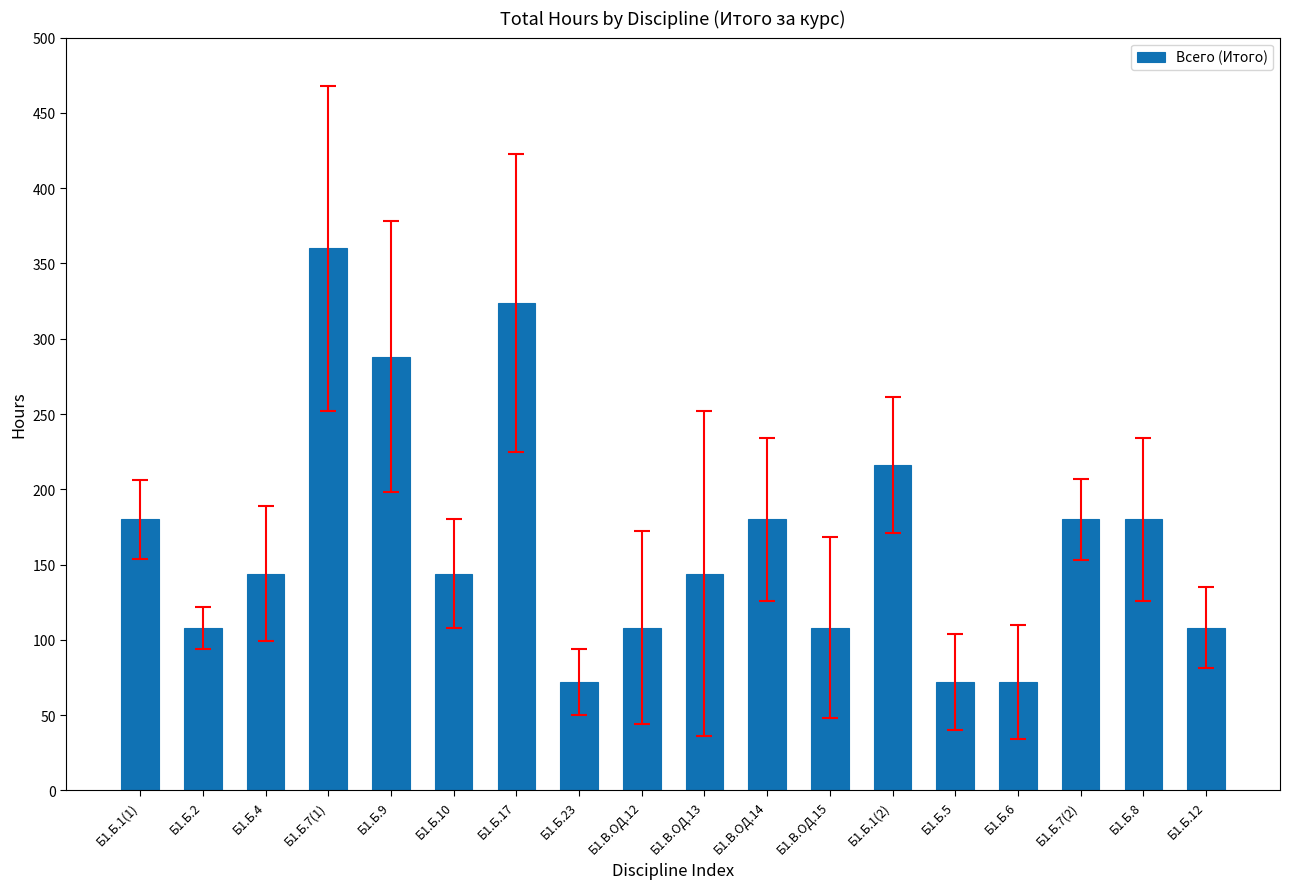

What is the minimum value shown in the chart?

72